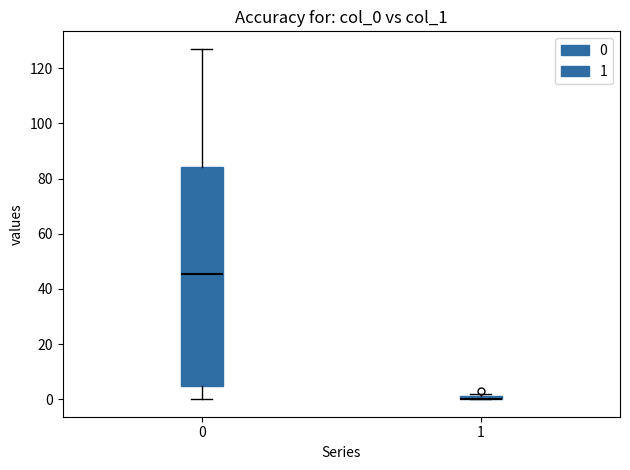

Which box is the tallest, from its lower edge to its upper edge?

0